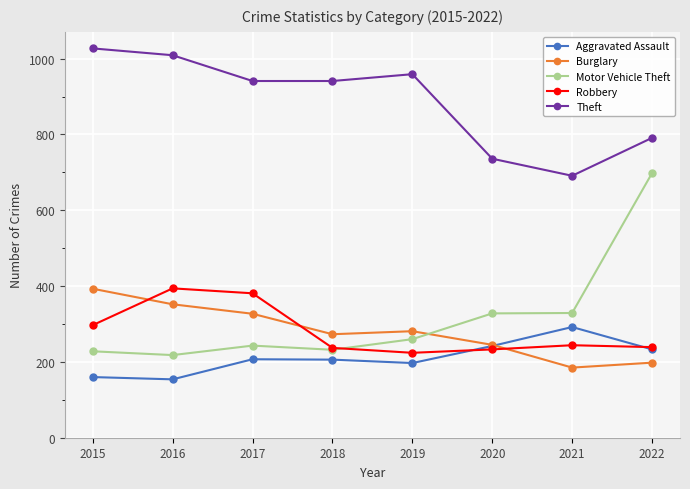

How many lines are shown in the chart?

5